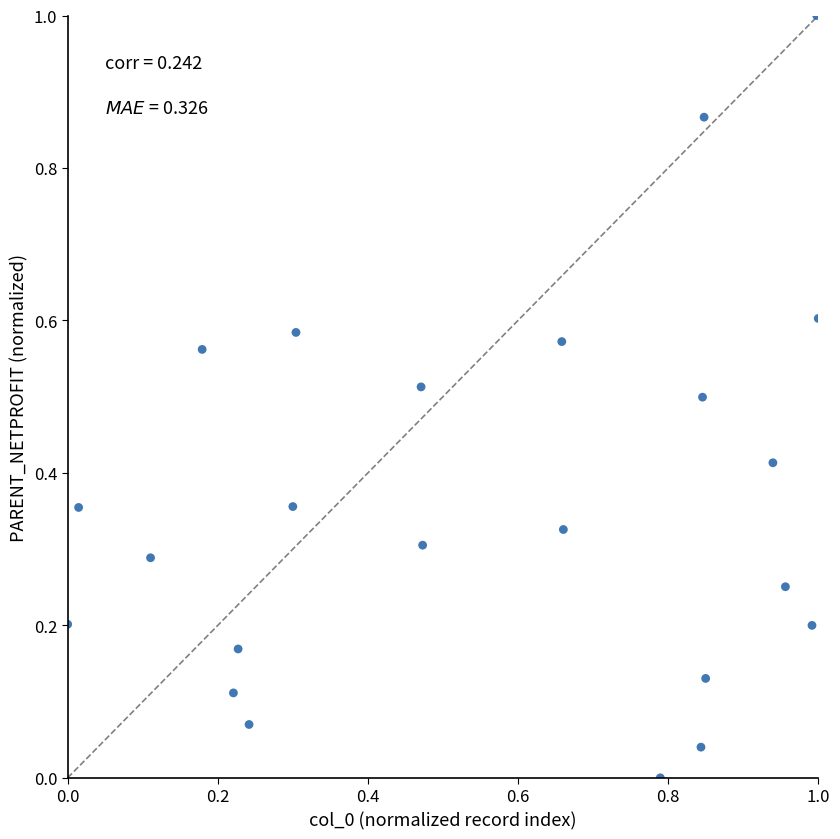

What is the range of X values (max minus min)?

1.0